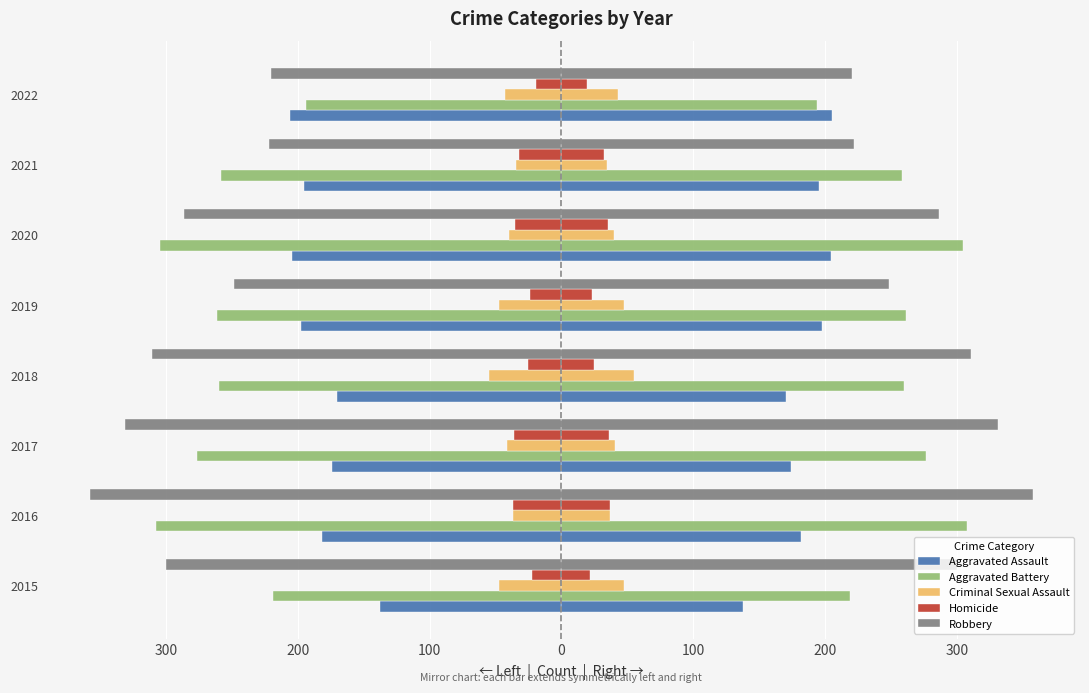

List the series in order of their peak value, lowest first.

Homicide, Criminal Sexual Assault, Aggravated Assault, Aggravated Battery, Robbery